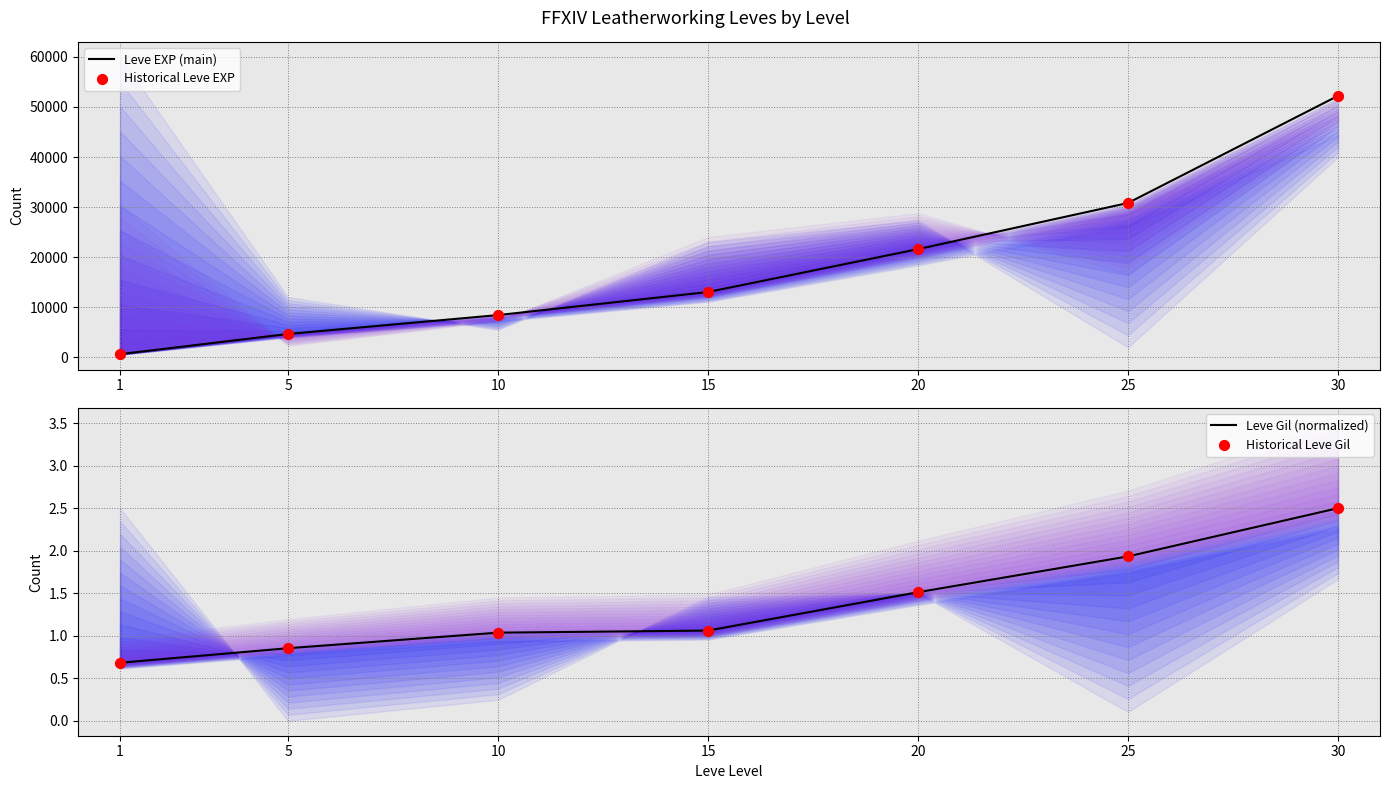

Which series contains the highest Y value?

Leve EXP (main)